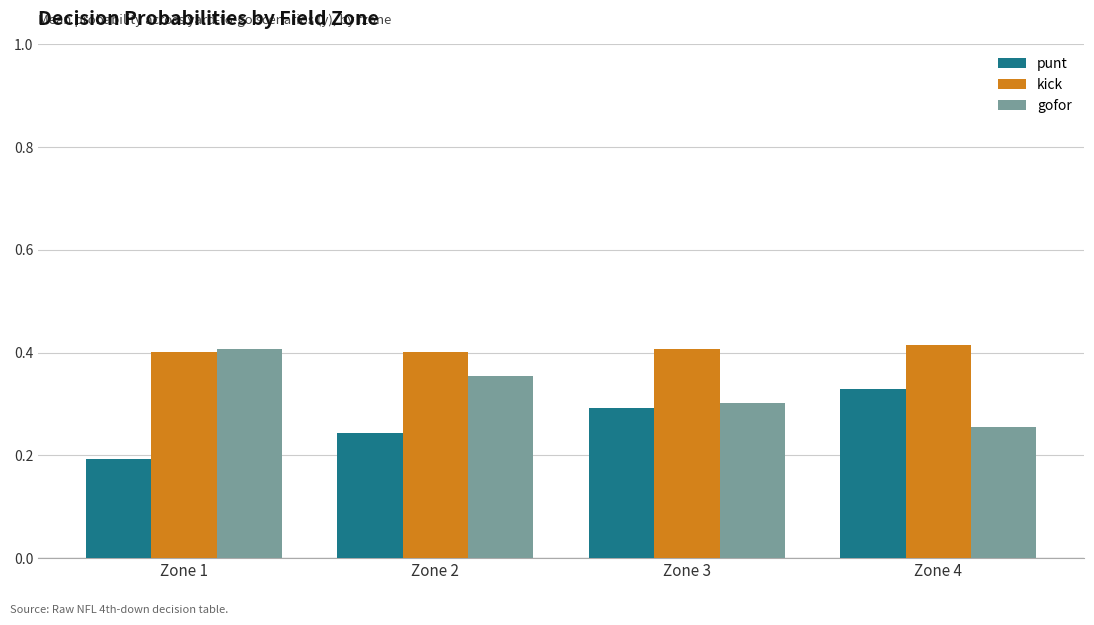

Rank the series at Zone 3 from highest to lowest value.

kick, gofor, punt